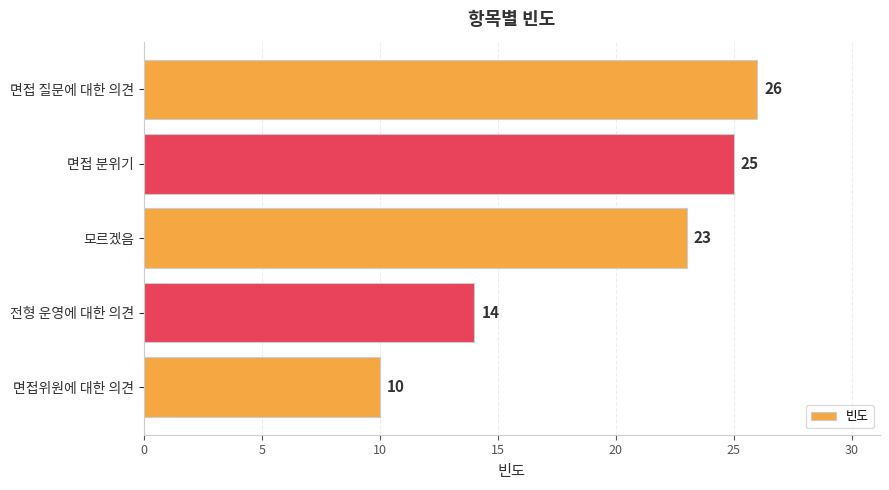

List the labels in order of value, smallest first.

면접위원에 대한 의견, 전형 운영에 대한 의견, 모르겠음, 면접 분위기, 면접 질문에 대한 의견